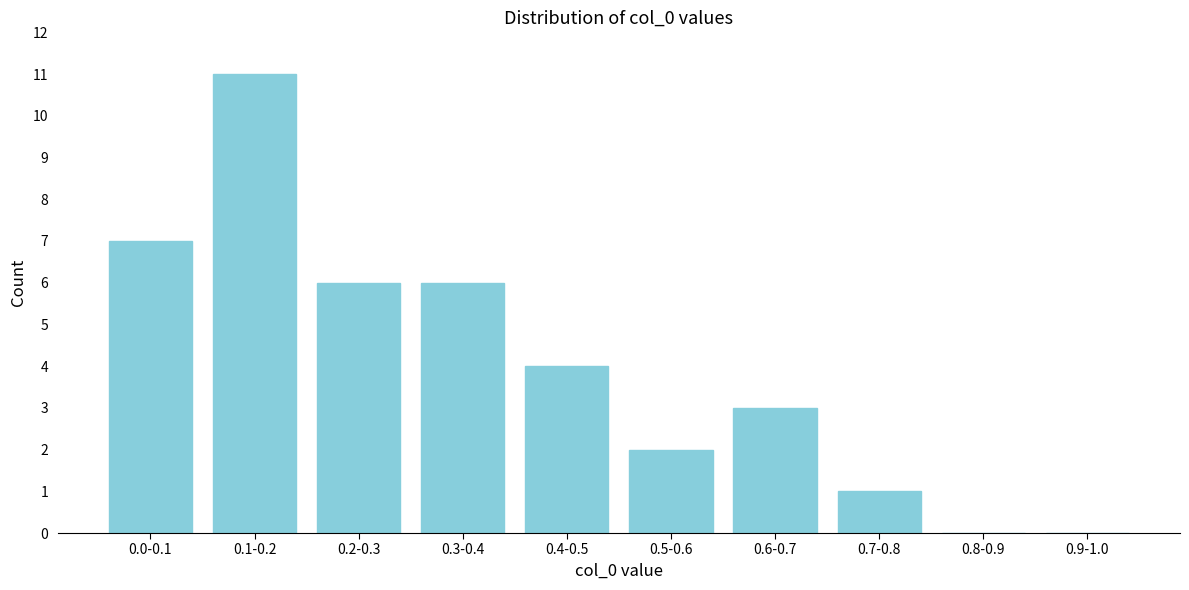

Reading right to left, list all the values displayed in this chart.

0.9-1.0=0	0.8-0.9=0	0.7-0.8=1	0.6-0.7=3	0.5-0.6=2	0.4-0.5=4	0.3-0.4=6	0.2-0.3=6	0.1-0.2=11	0.0-0.1=7